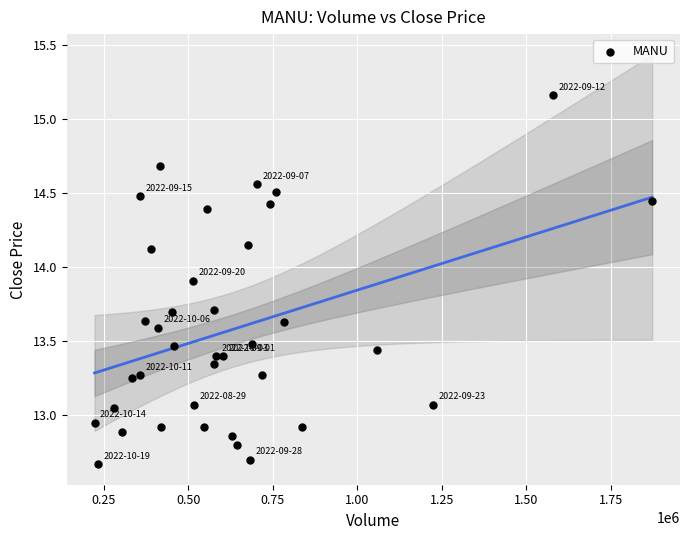

What is the range of X values (max minus min)?

1648600.0